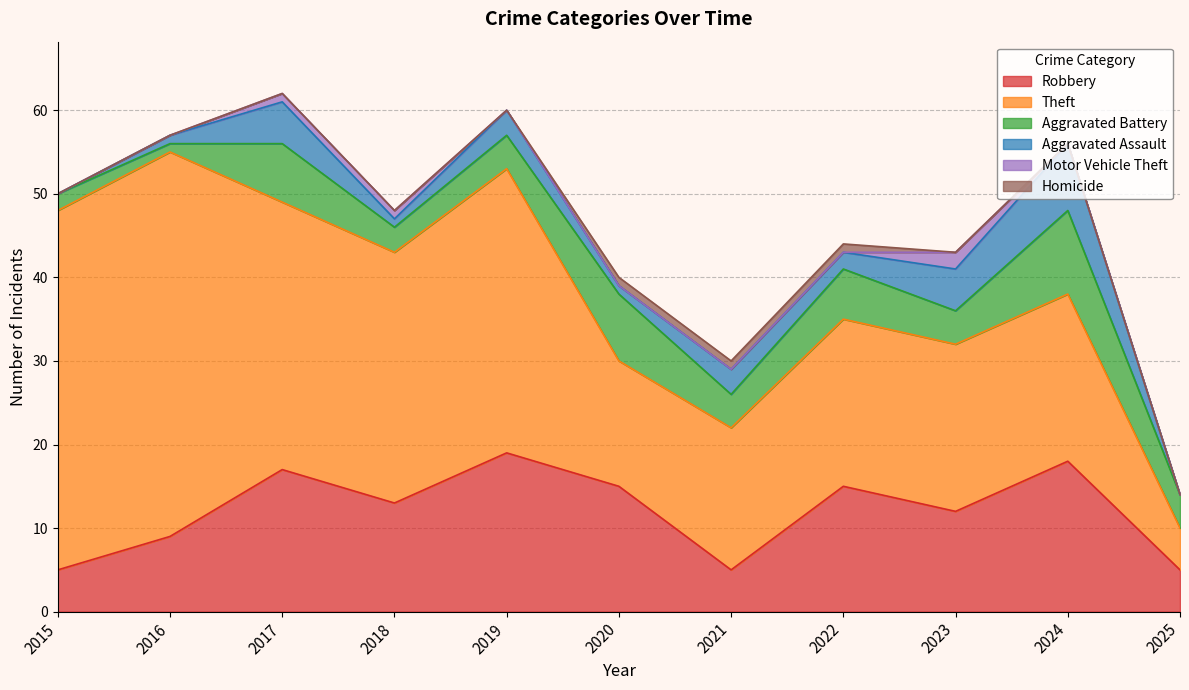

Which label corresponds to the largest value in the chart?

2016